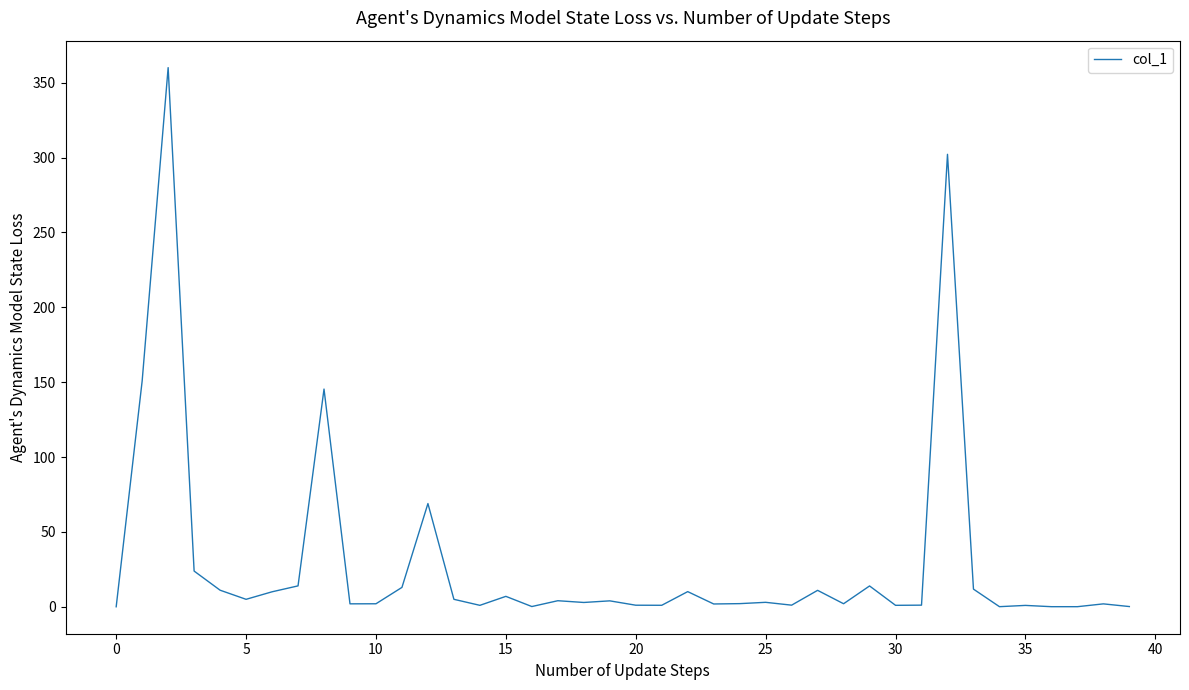

What is the greatest value displayed?

360.0